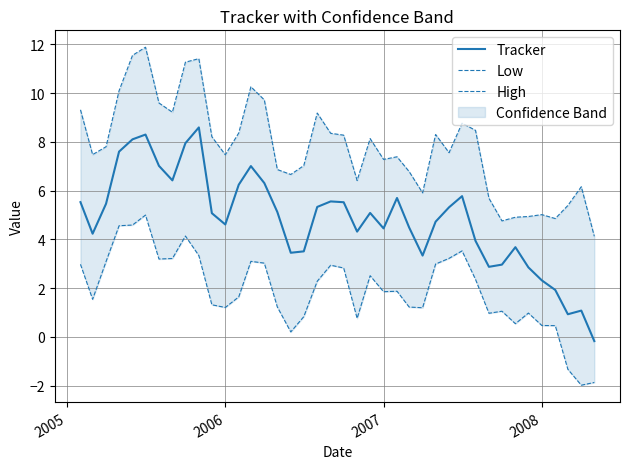

What is the highest value of the Tracker series?

8.6